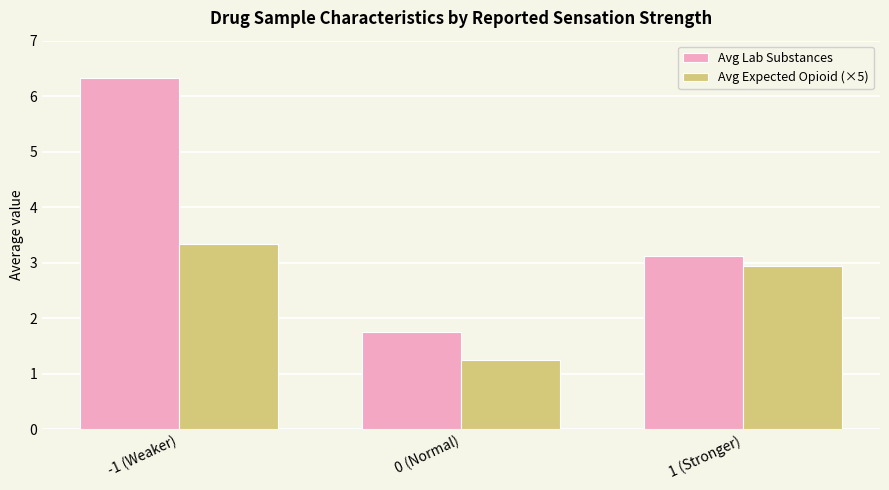

What is the average value of the Avg Expected Opioid (×5) series?

2.5